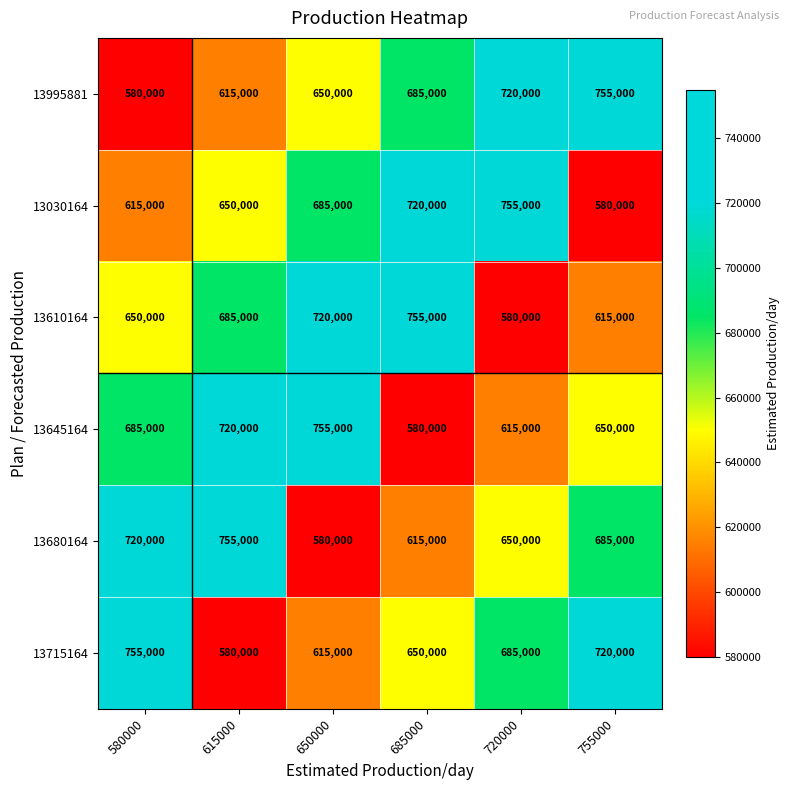

Rank the categories by 13995881 value from lowest to highest.

580000, 615000, 650000, 685000, 720000, 755000